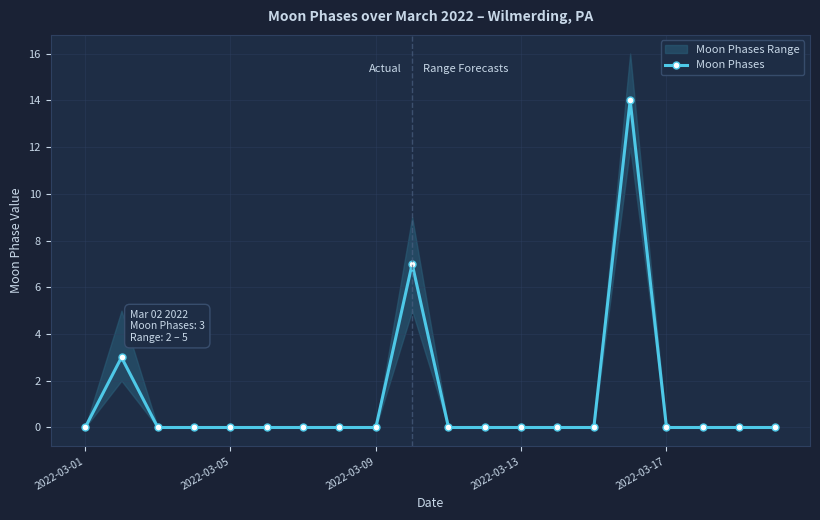

The value of Moon Phases at 2022-03-17 is -4. True or false?

False